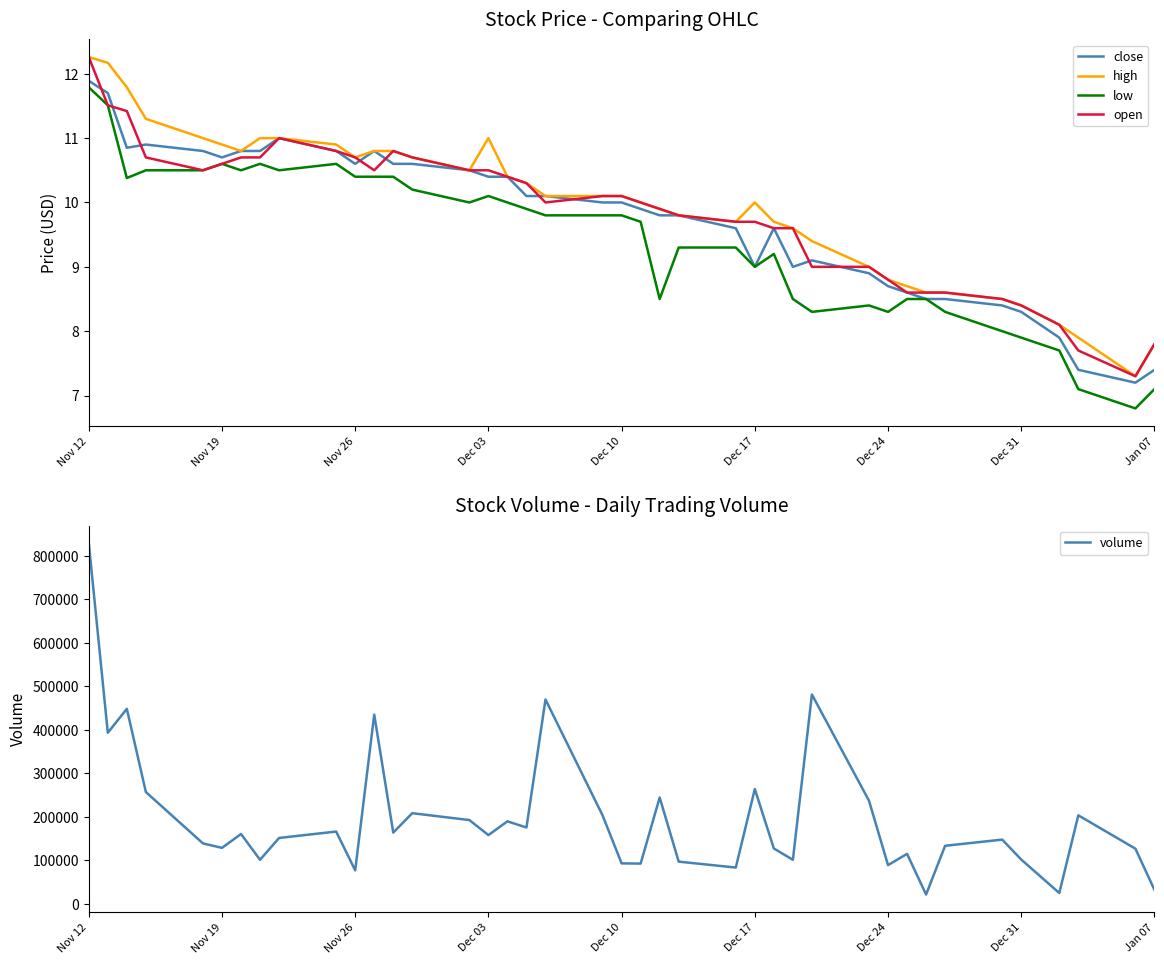

How many distinct data groups are displayed?

5